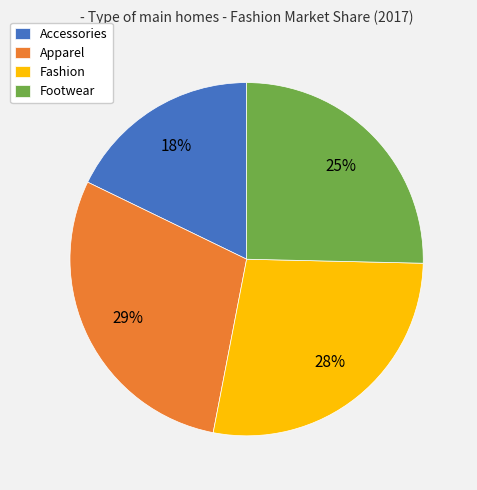

Rank the categories by value from lowest to highest.

Accessories, Footwear, Fashion, Apparel